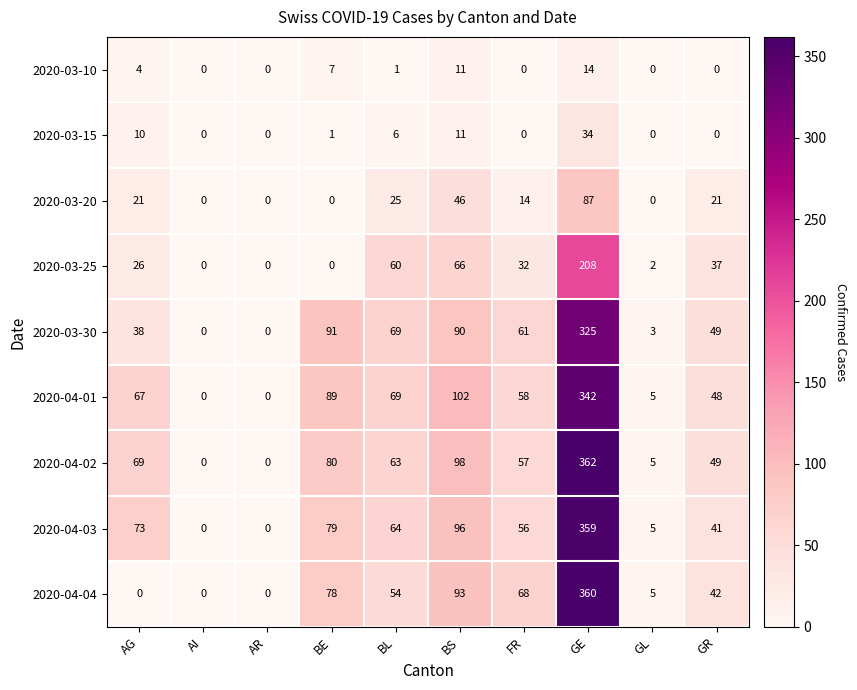

Which series changed the most between AR and FR?

2020-04-04